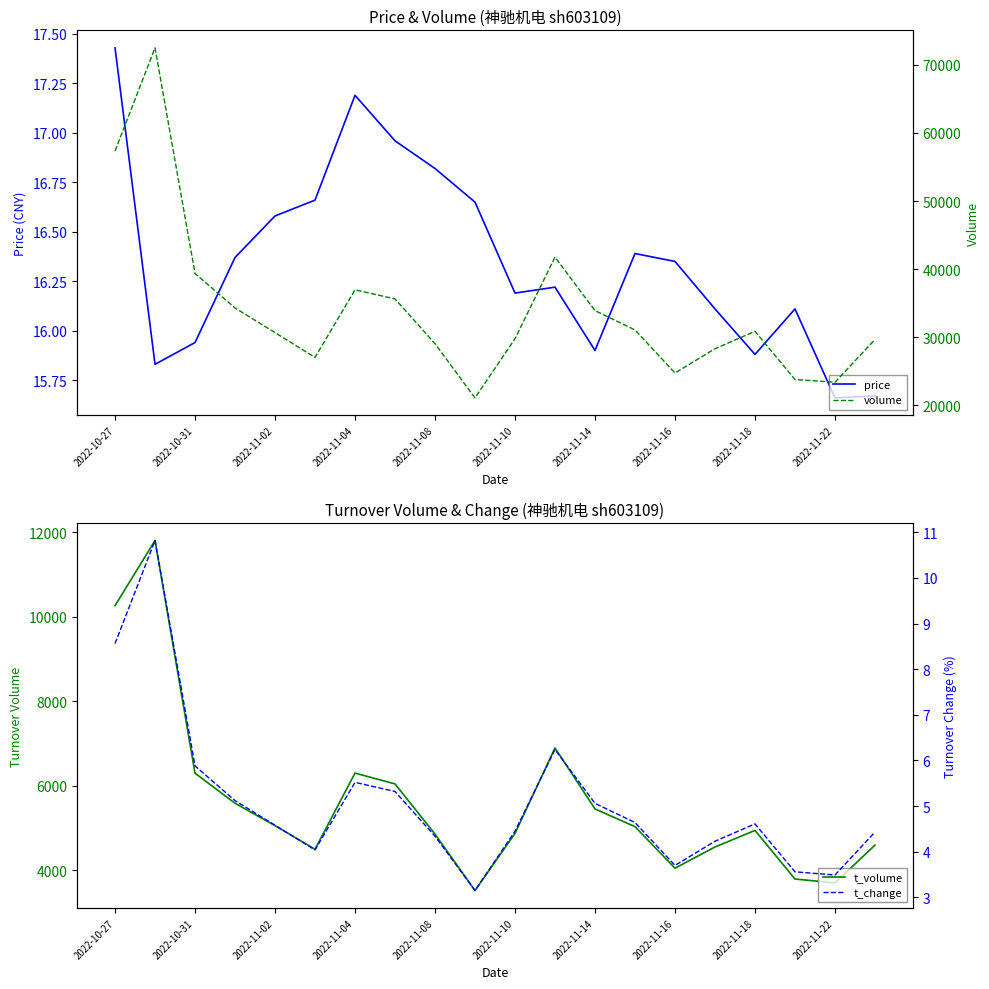

The price series shows 5.1 at 2022-11-16. True or false?

False